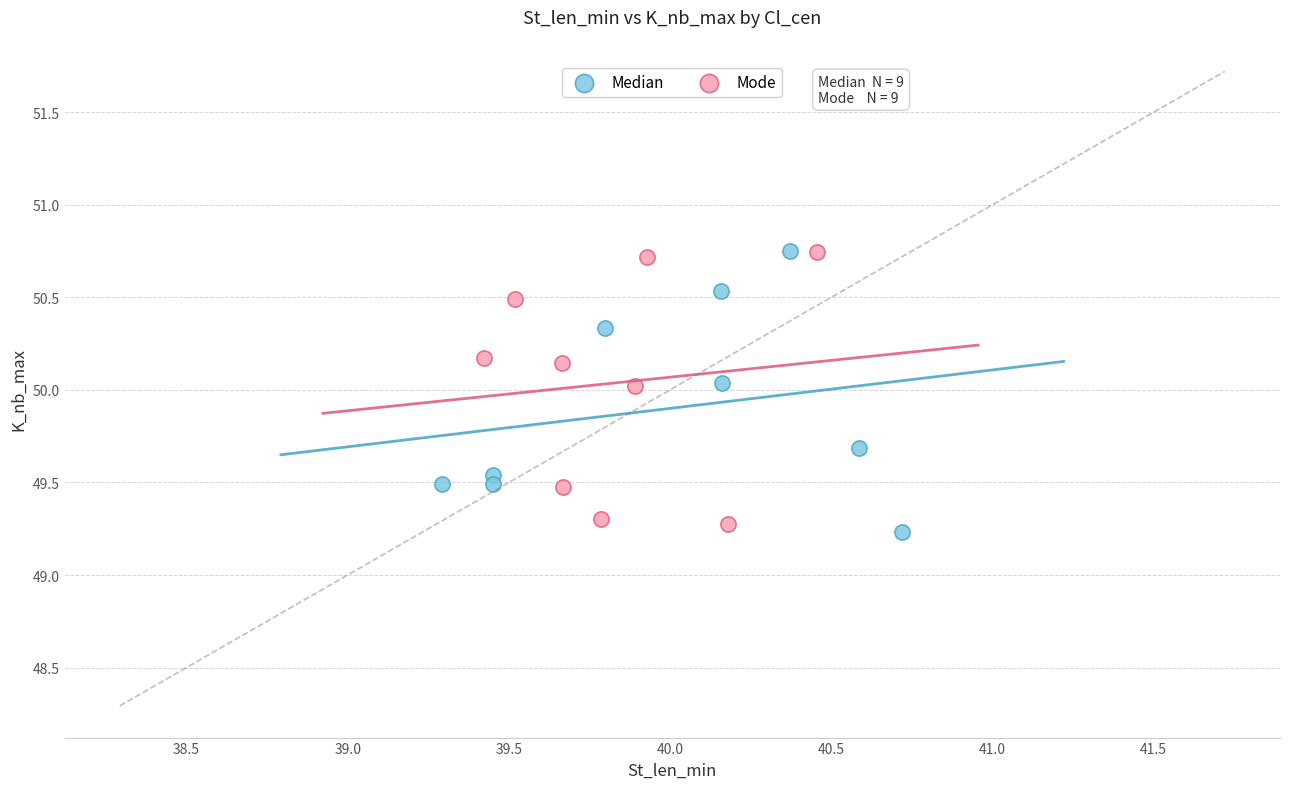

What are all the series names shown in the legend?

Median, Mode